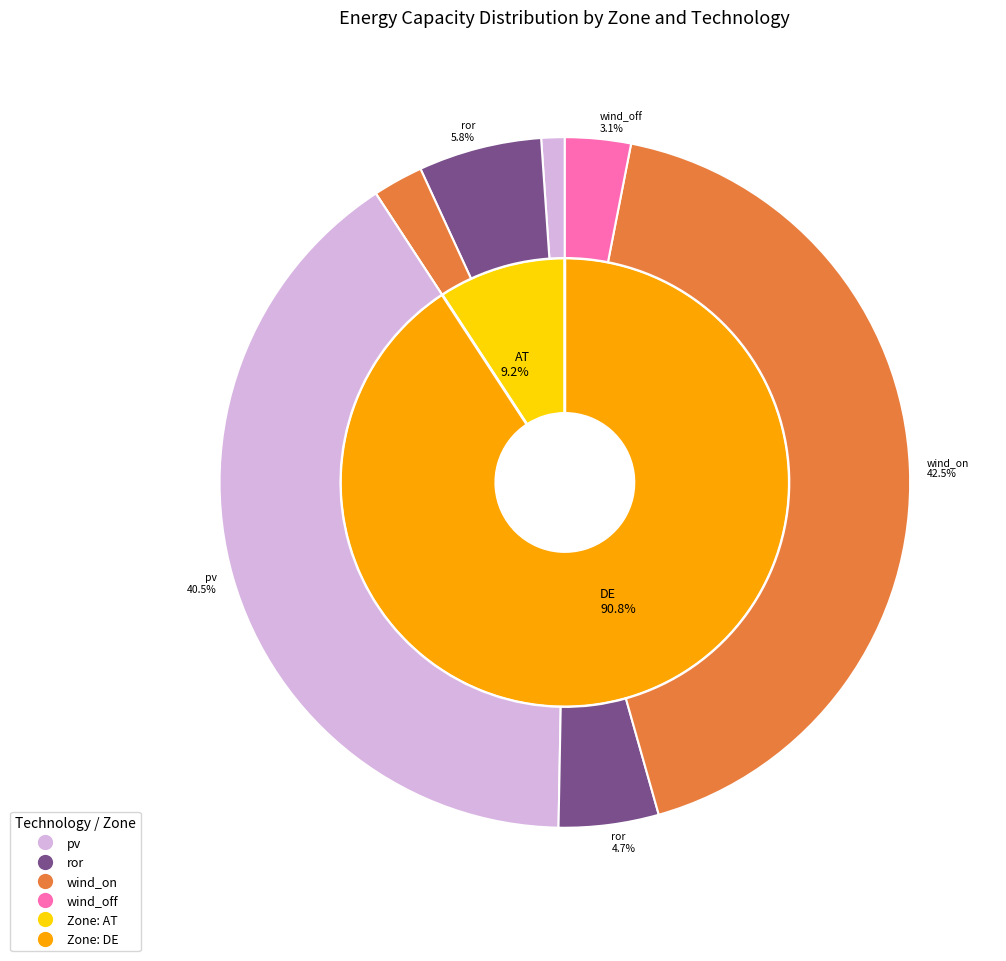

The 6 slice represents 1% of the pie. True or false?

True